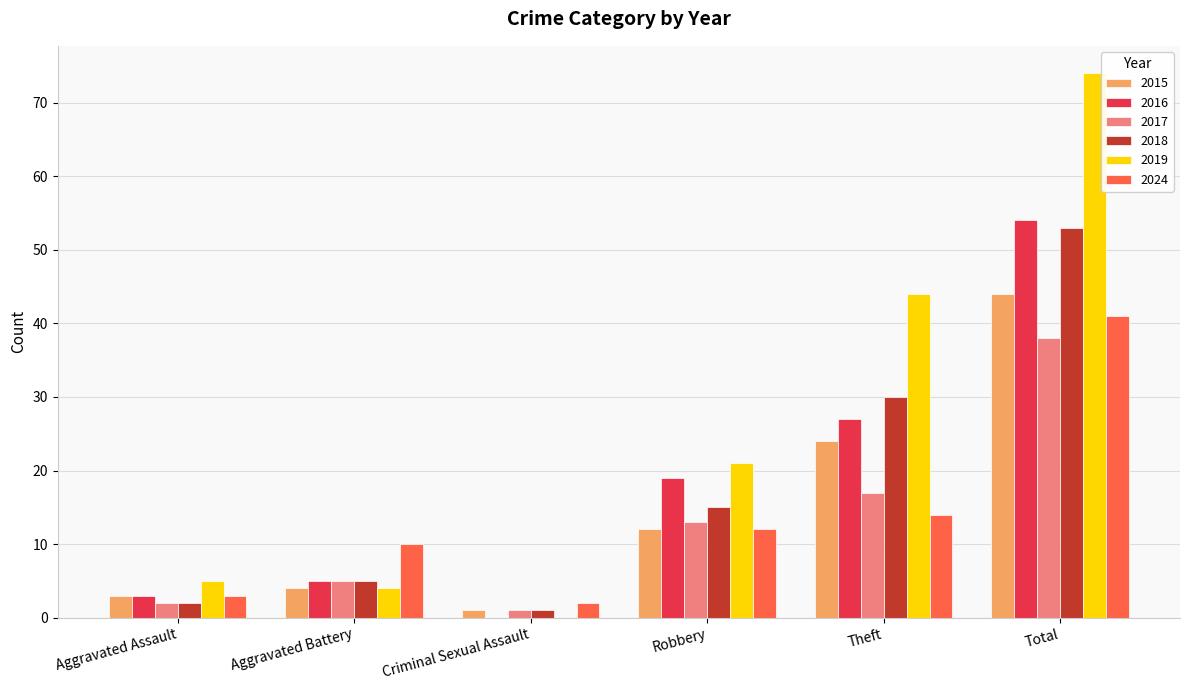

Count the number of data series in this chart.

6